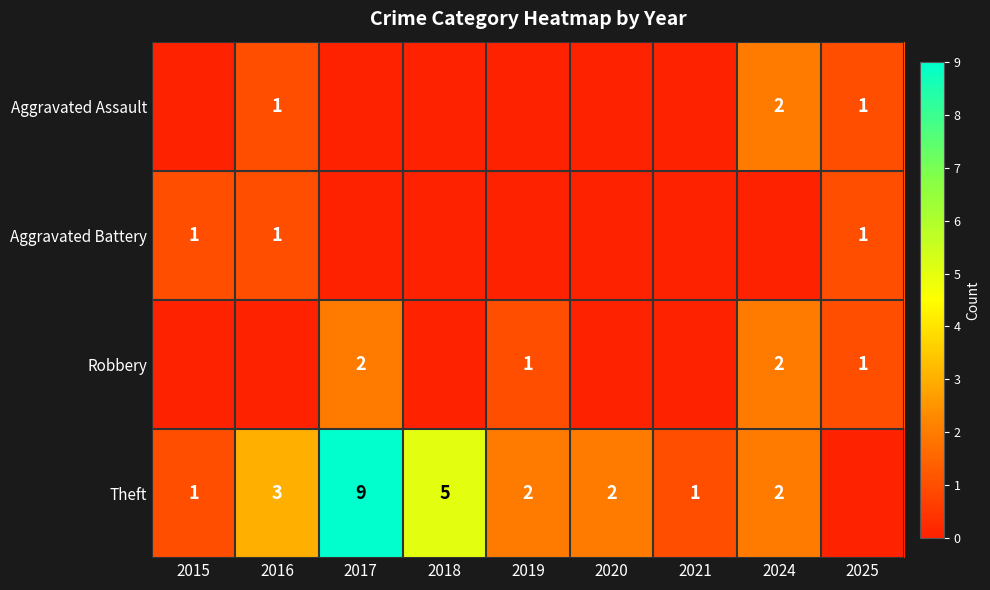

How many Aggravated Assault values are between 0 and 1?

8